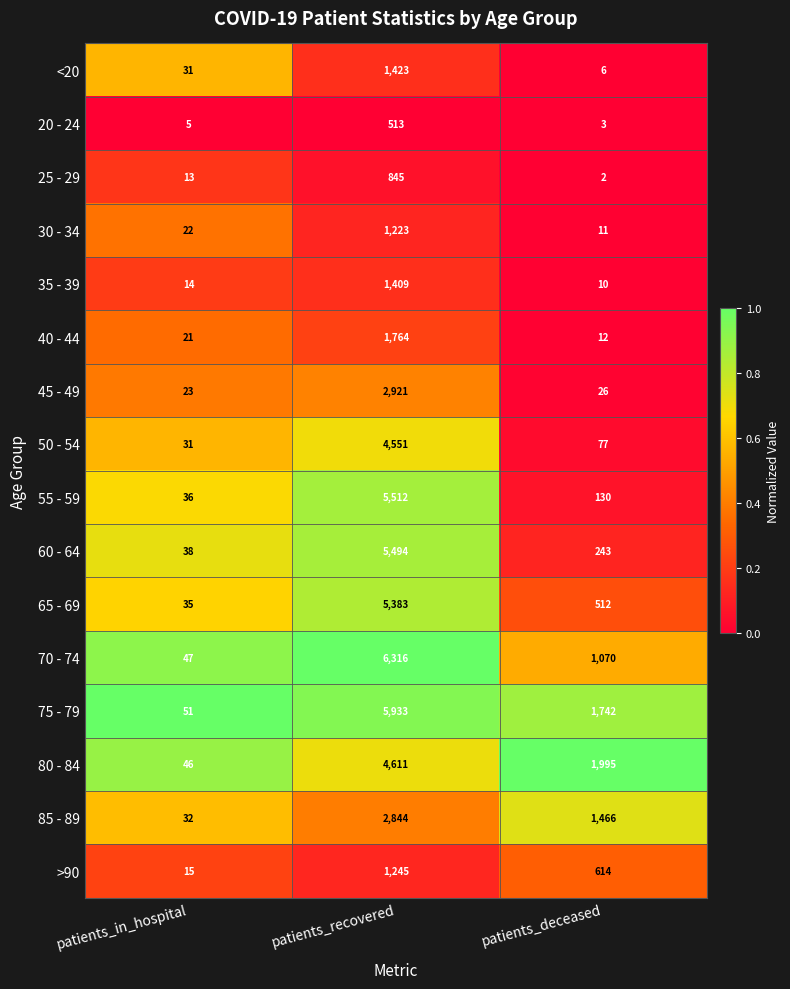

List the series in order of their peak value, highest first.

70 - 74, 75 - 79, 55 - 59, 60 - 64, 65 - 69, 80 - 84, 50 - 54, 45 - 49, 85 - 89, 40 - 44, <20, 35 - 39, >90, 30 - 34, 25 - 29, 20 - 24